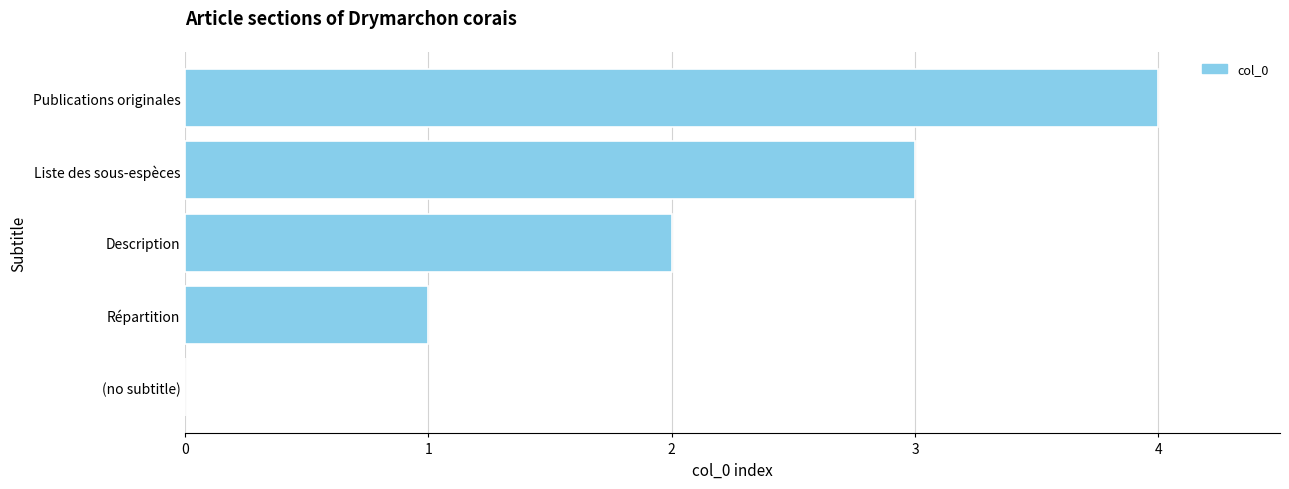

What is the sum of all values?

10